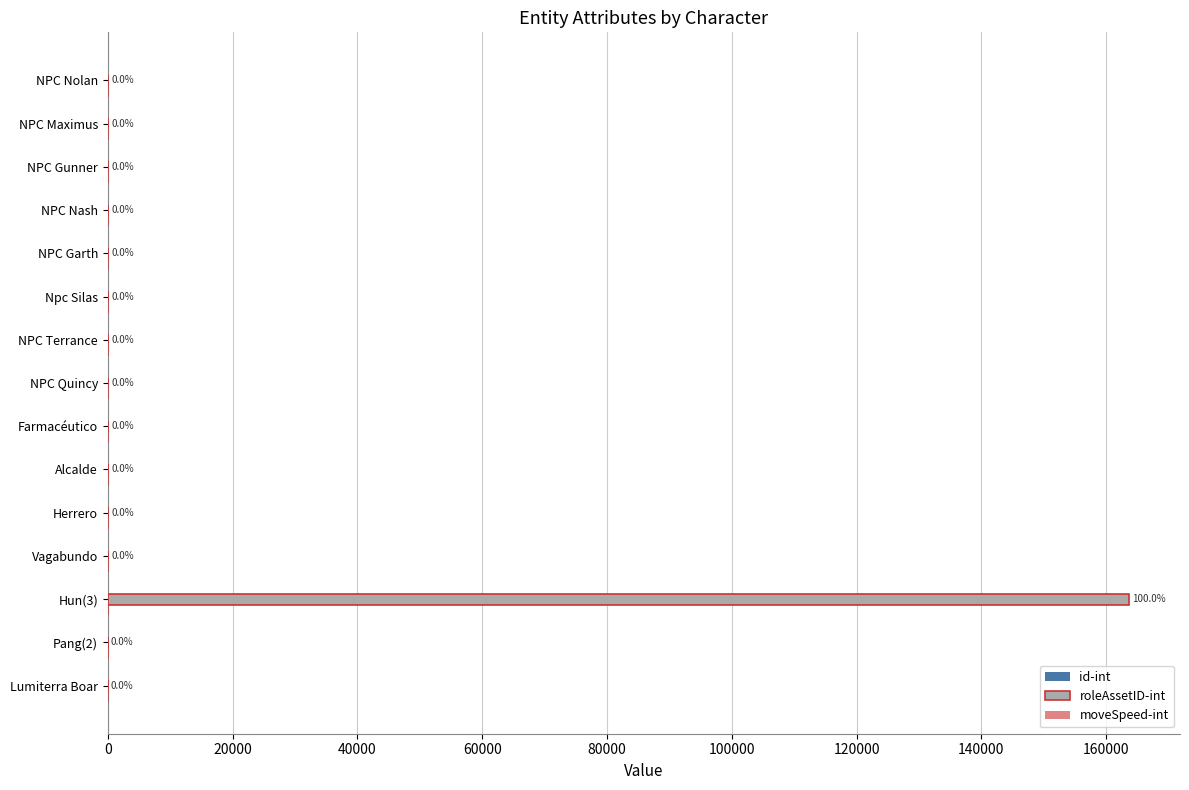

At which label does roleAssetID-int reach its peak?

Hun(3)